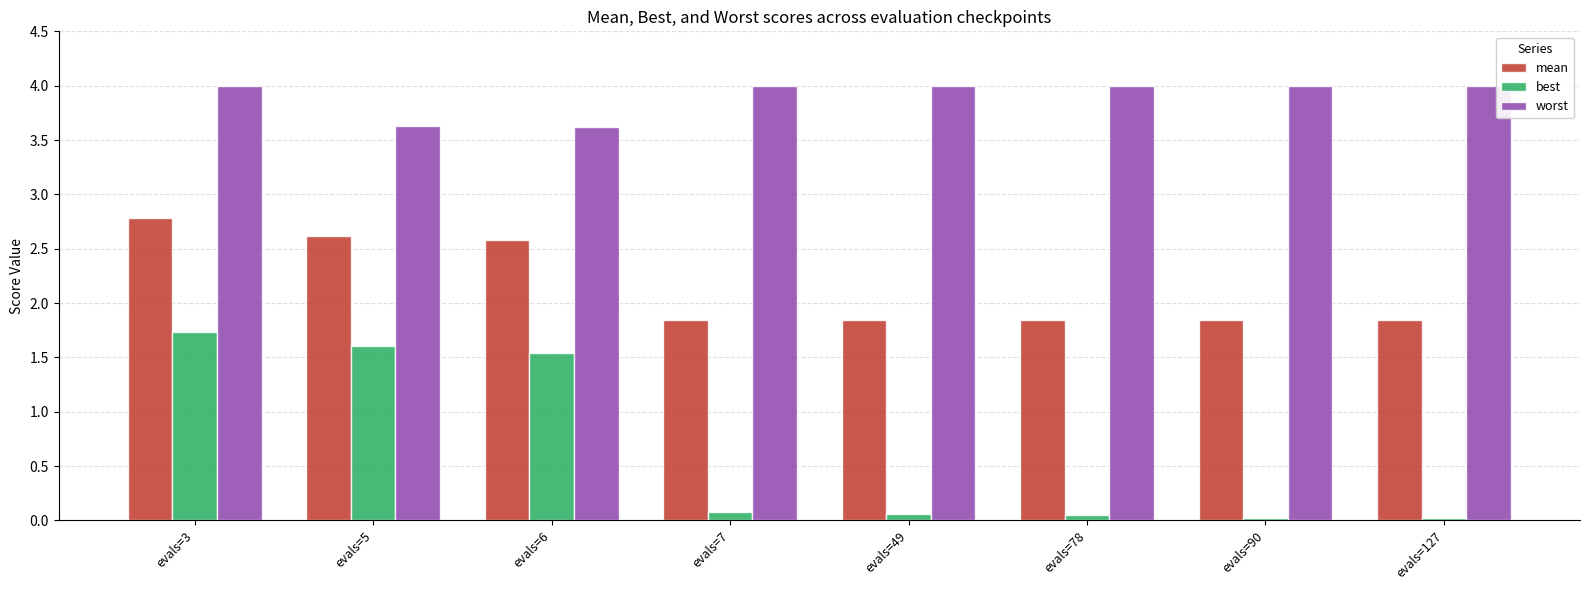

Rank the series by their average value, from highest to lowest.

worst, mean, best